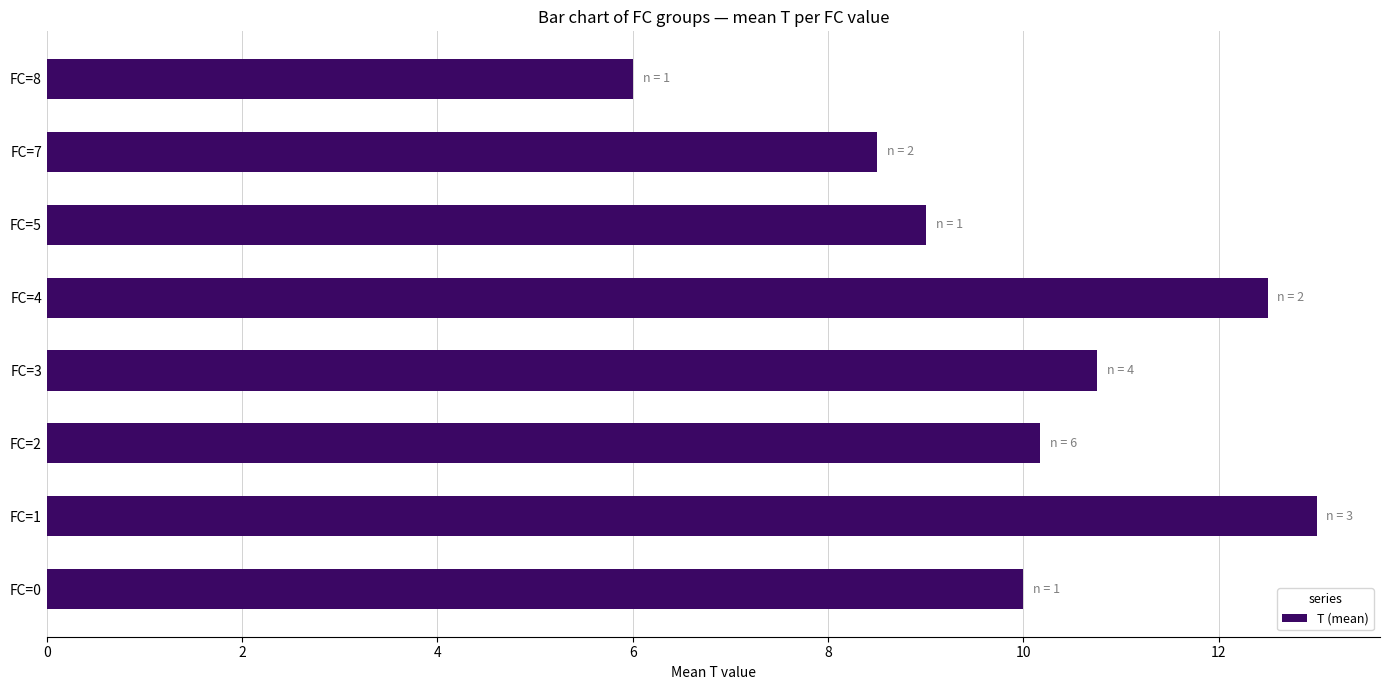

What is the ratio of the value at FC=5 to the value at FC=1?

0.7